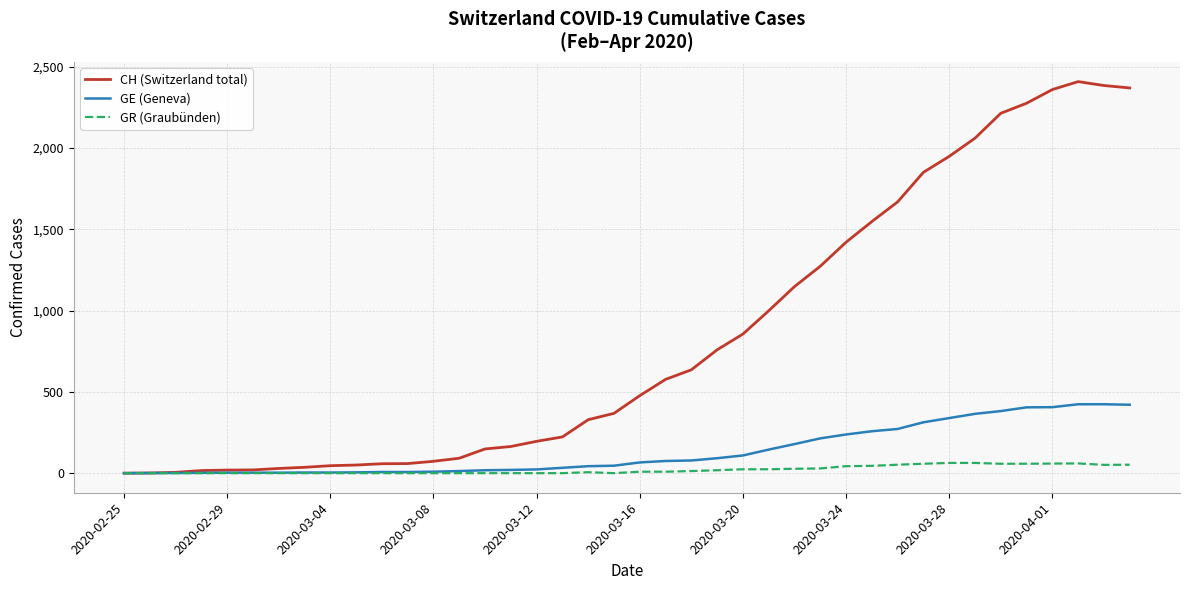

What is the maximum value for GR (Graubünden)?

63